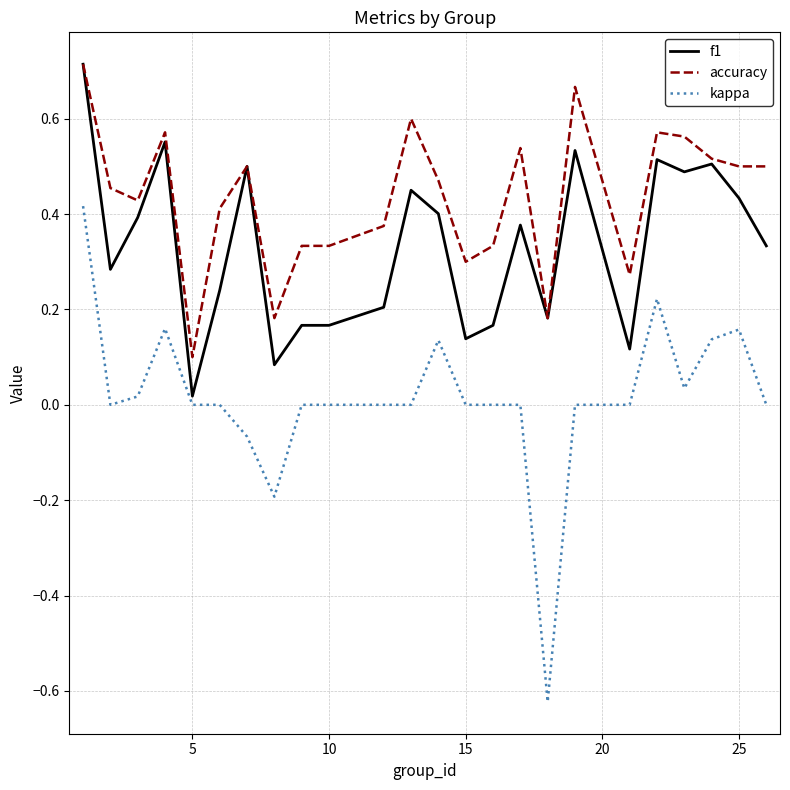

Which series has the largest total across all categories?

accuracy